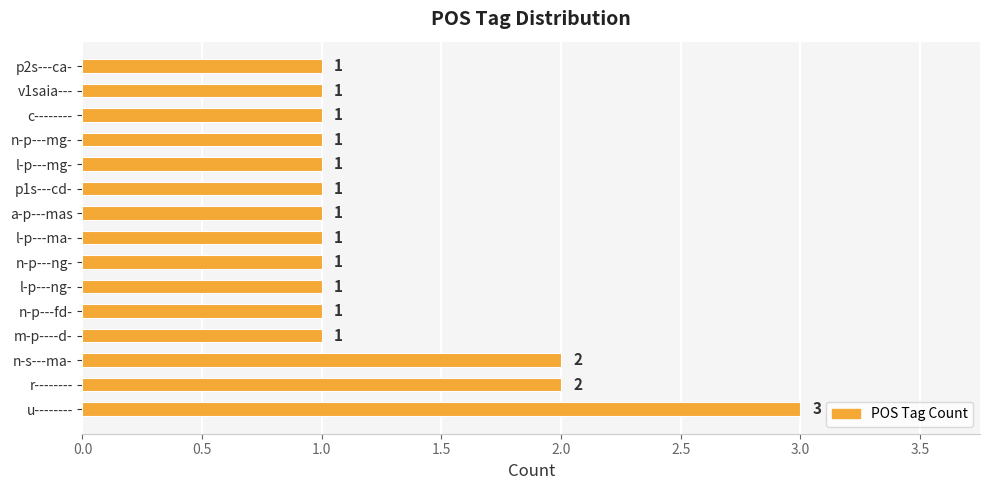

Are the bars horizontal?

Yes